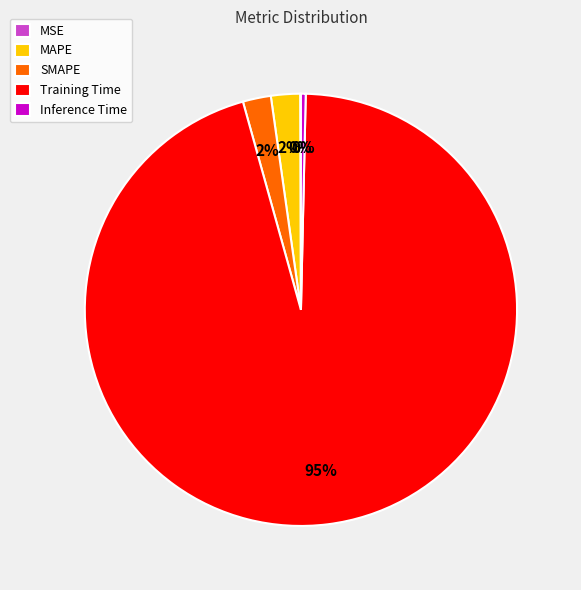

Is the sum of SMAPE and Training Time greater than half?

Yes